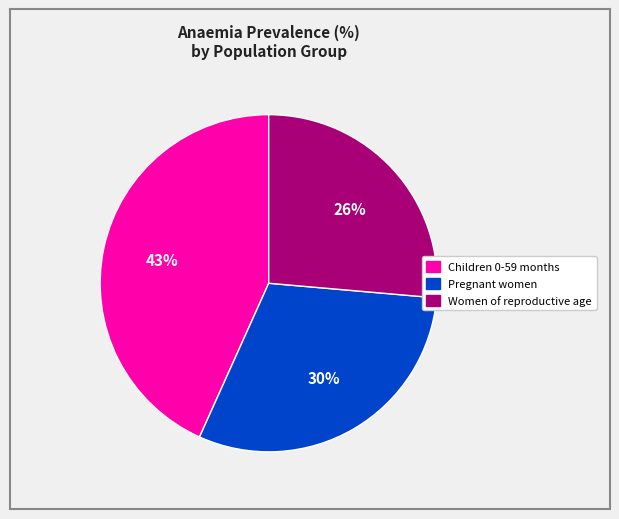

Is there a majority slice in this chart?

No